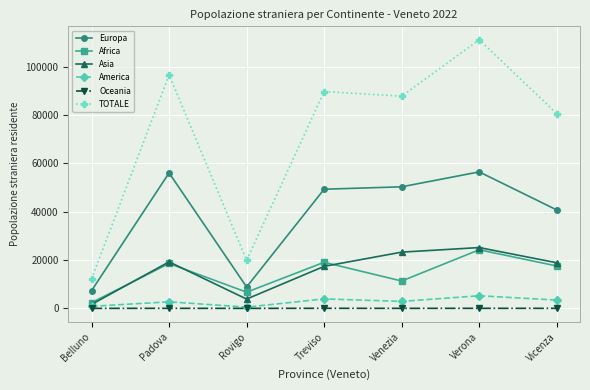

How many values in the Africa series are below 17541?

3